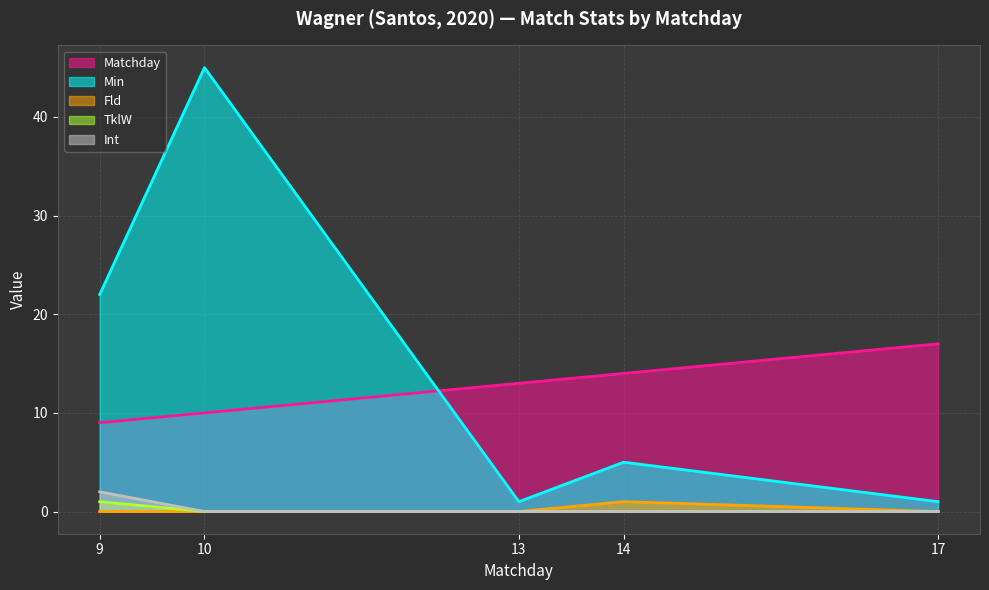

At which category is the sum across all series the highest?

10